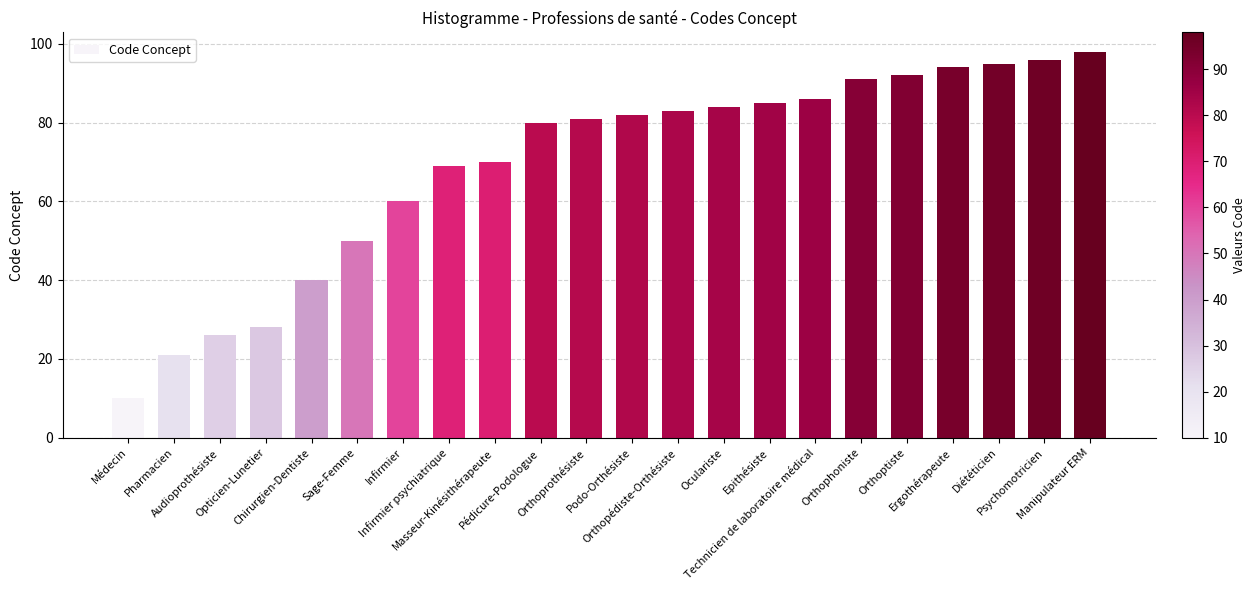

Rank the categories by value from highest to lowest.

Manipulateur ERM, Psychomotricien, Diététicien, Ergothérapeute, Orthoptiste, Orthophoniste, Technicien de laboratoire médical, Epithésiste, Oculariste, Orthopédiste-Orthésiste, Podo-Orthésiste, Orthoprothésiste, Pédicure-Podologue, Masseur-Kinésithérapeute, Infirmier psychiatrique, Infirmier, Sage-Femme, Chirurgien-Dentiste, Opticien-Lunetier, Audioprothésiste, Pharmacien, Médecin